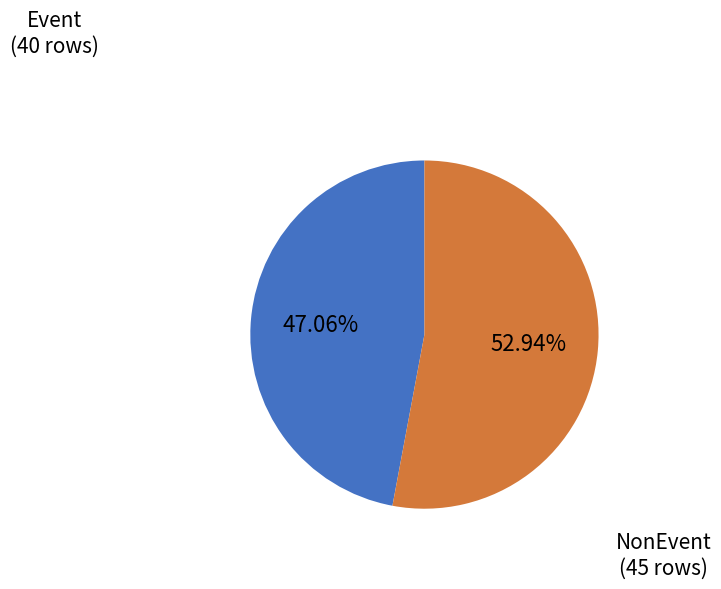

Does any single category account for the majority?

Yes